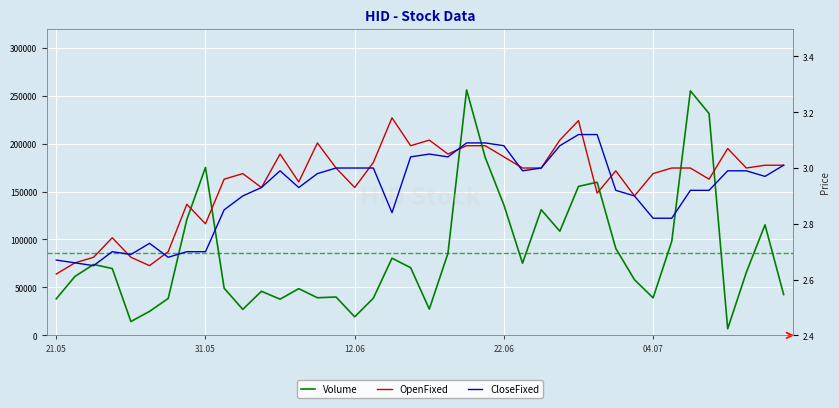

Rank the series by their maximum value, from lowest to highest.

CloseFixed, OpenFixed, Volume